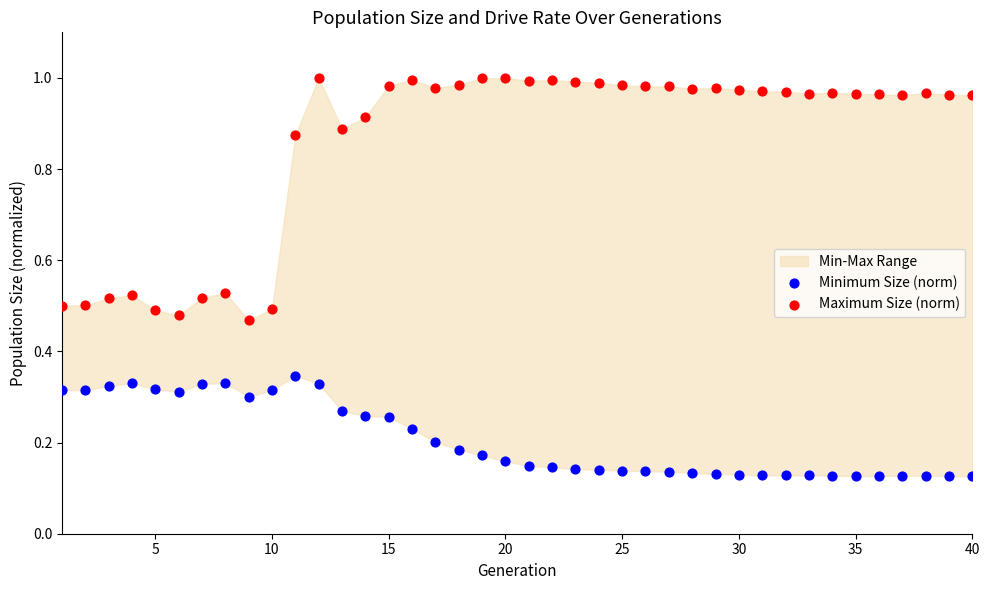

Across all data points, what is the range of X values (max minus min)?

39.0